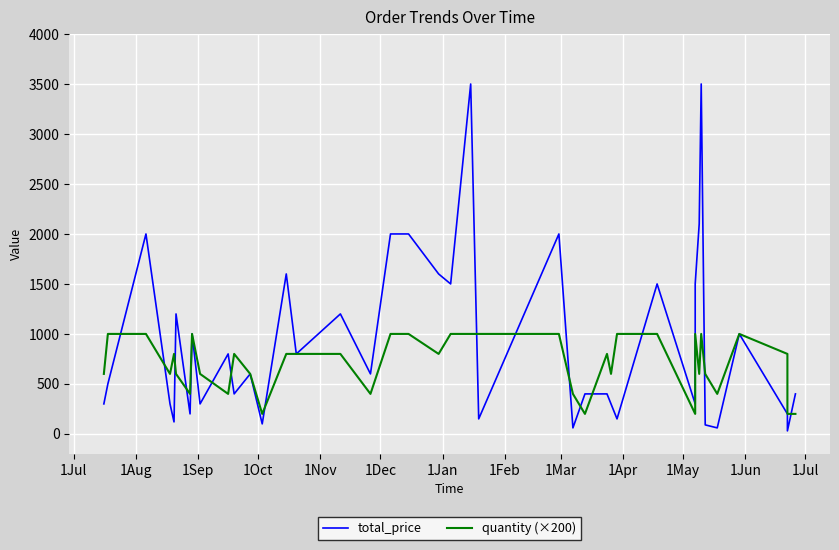

True or false: total_price has a value of 117 at 37.

False